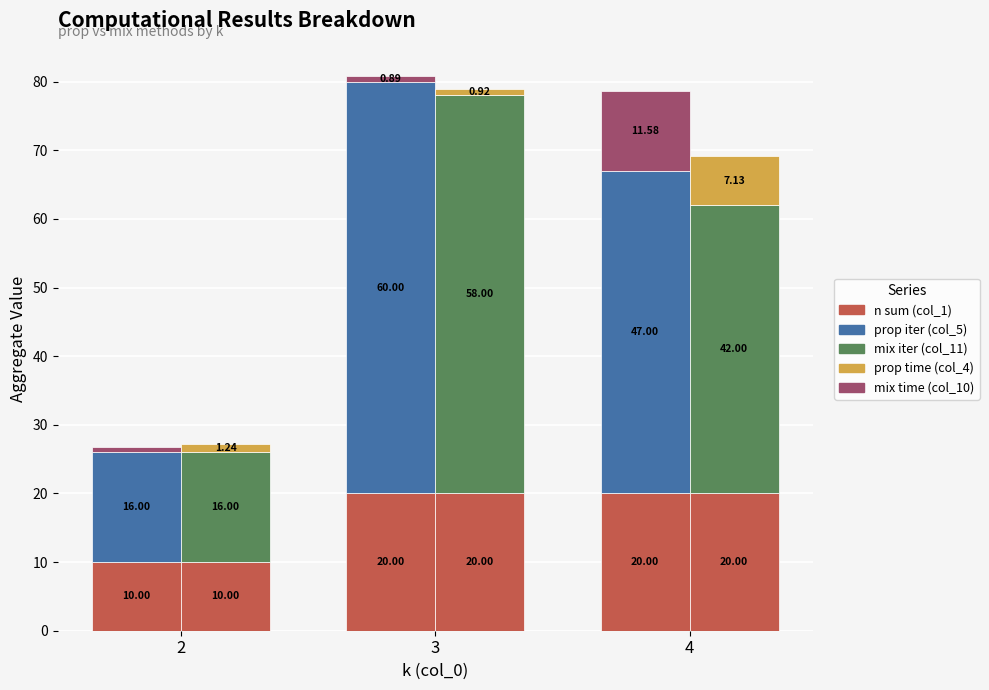

What is the minimum value shown in the chart?

0.7